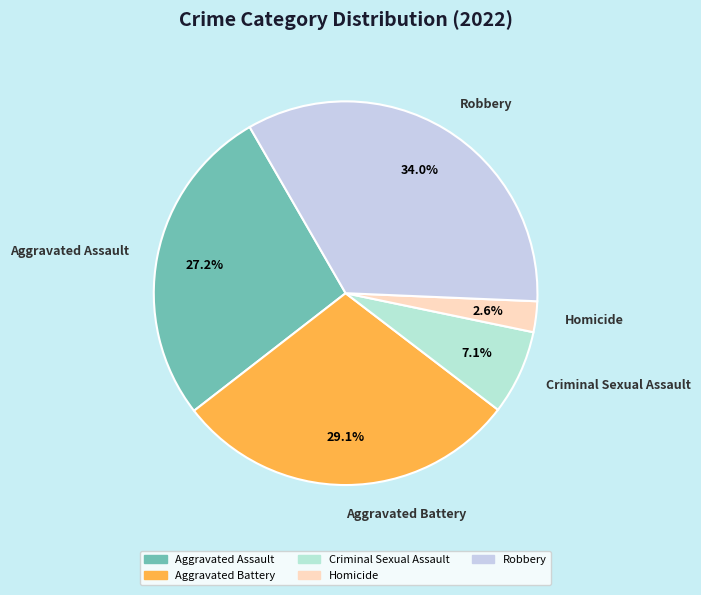

Which slice is the smallest?

Homicide